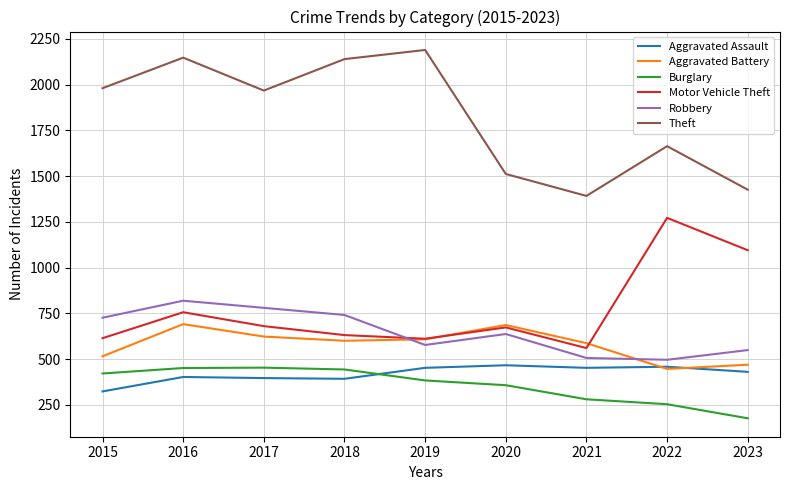

At which category does Robbery reach its first local peak?

2016